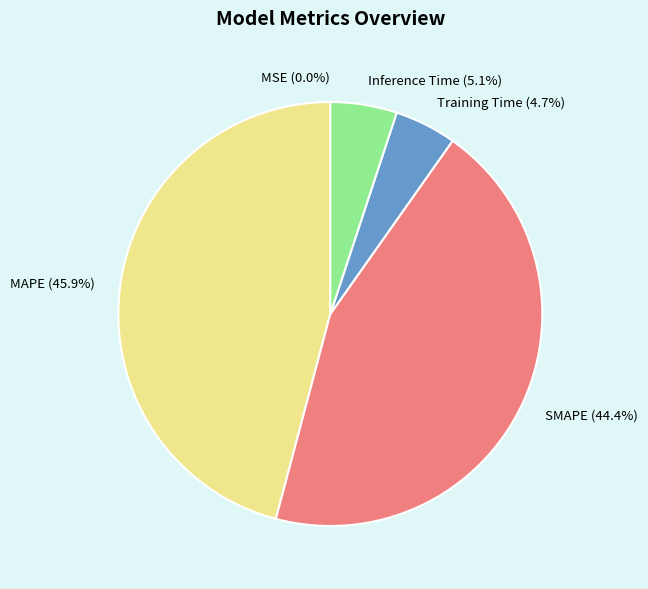

To the nearest percent, what is the average slice percentage?

20%